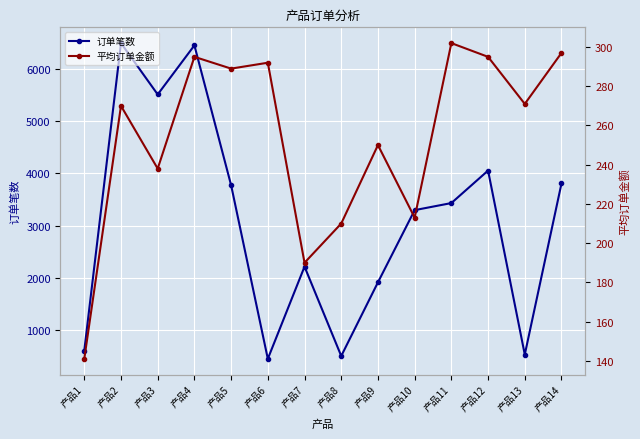

At how many categories does at least one series exceed 3469?

6